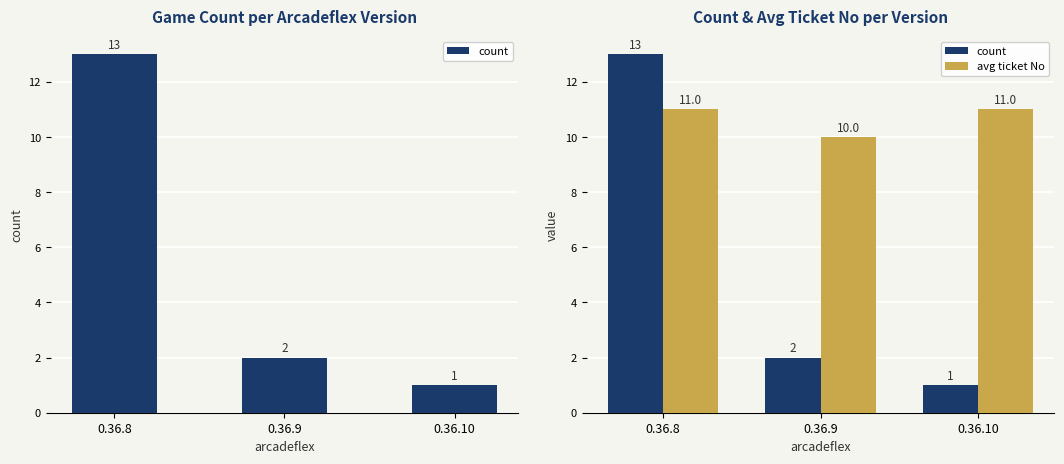

Where does the count series first go above 2?

0.36.8